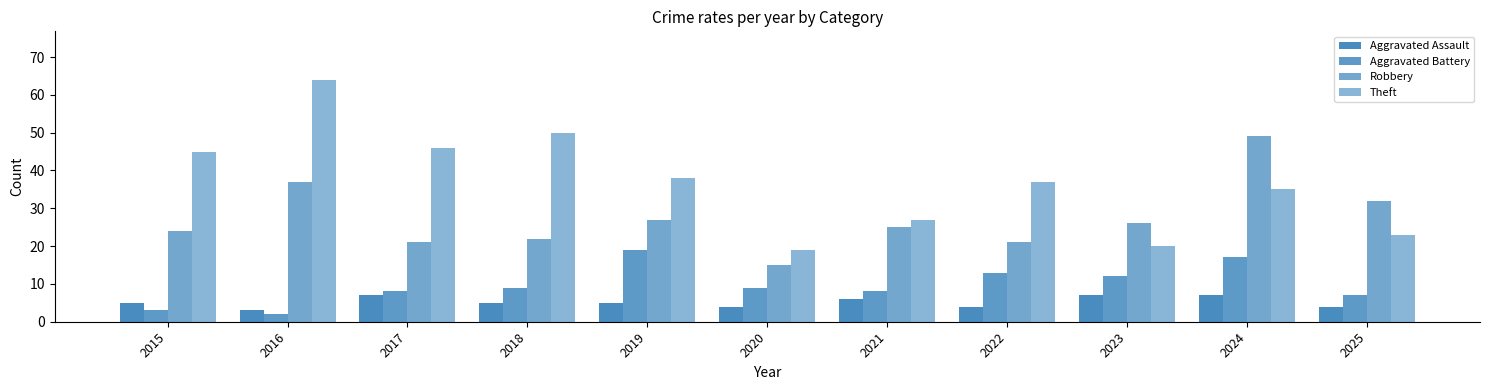

At how many categories does at least one series exceed 4?

11